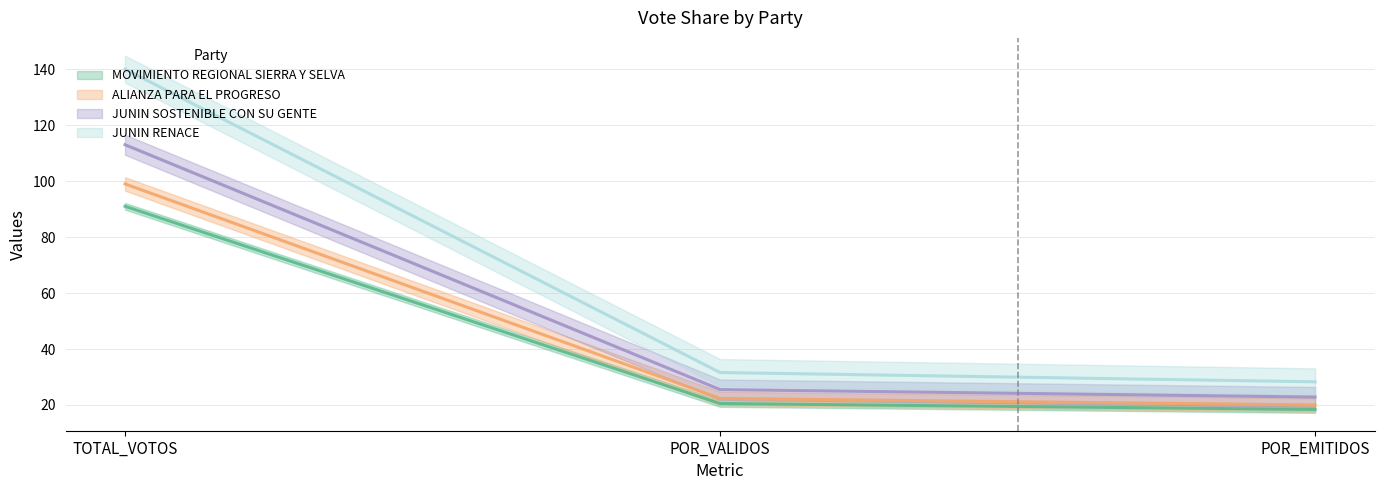

Which series has the largest total across all categories?

JUNIN RENACE